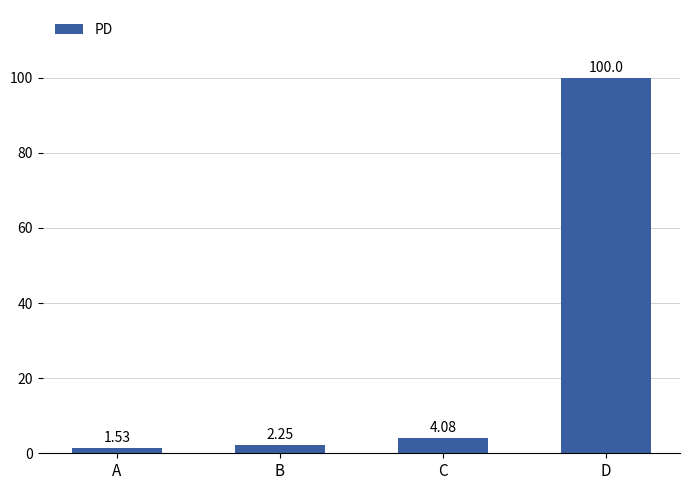

At which category does the chart reach its minimum across all series?

A